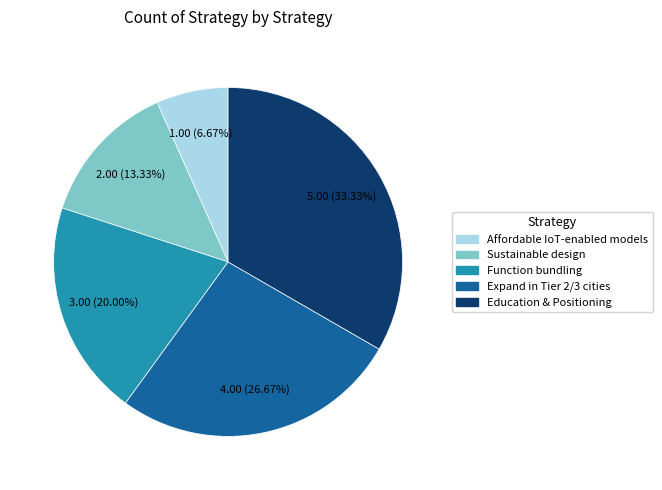

Which category has the smallest portion of the pie?

Affordable IoT-enabled models